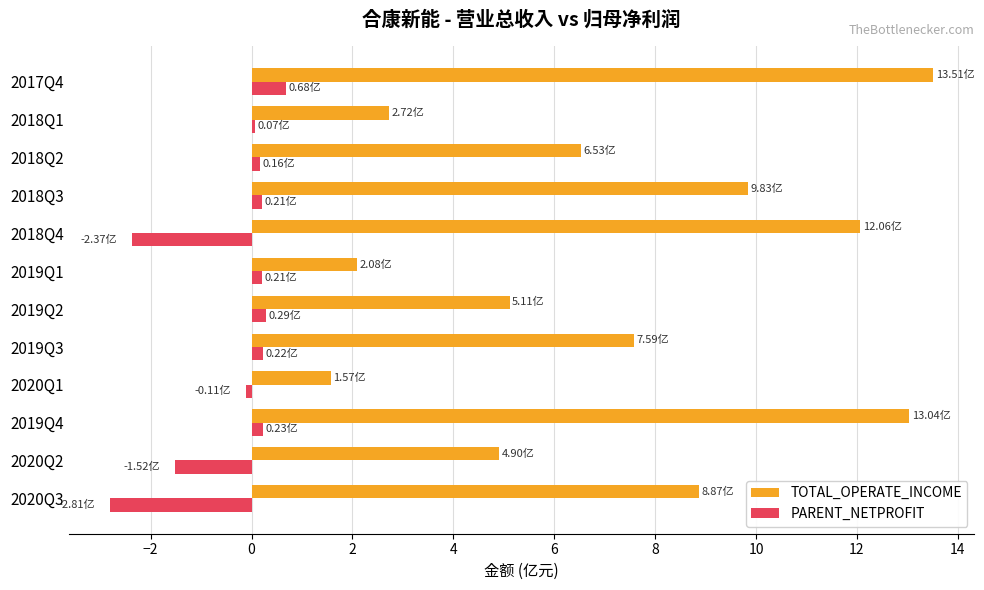

What is the average value of the PARENT_NETPROFIT series?

-0.4